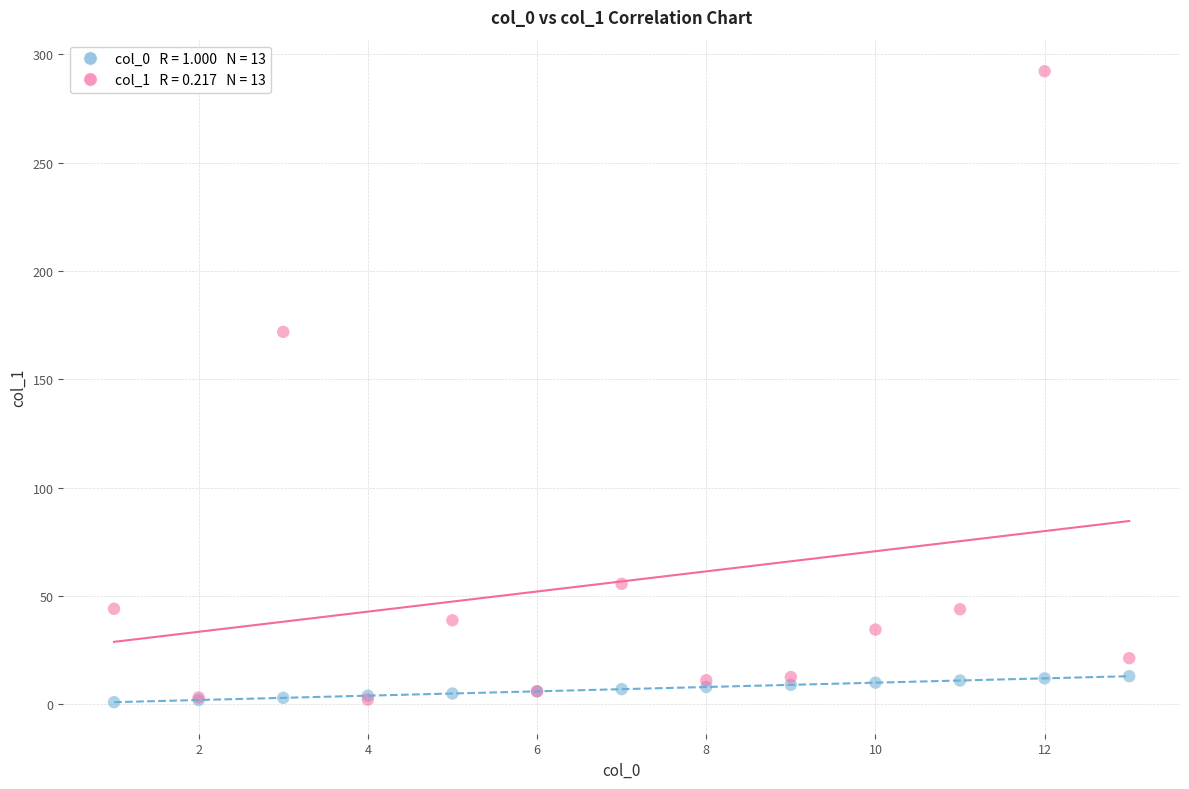

Across all series, what Y value is closest to 146?

171.9